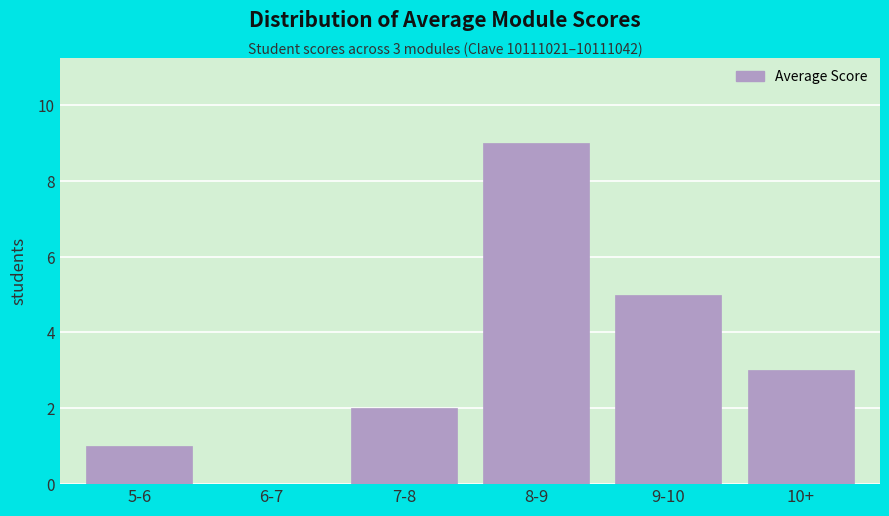

Reading right to left, transcribe all the data shown in this chart.

10+=3	9-10=5	8-9=9	7-8=2	6-7=0	5-6=1